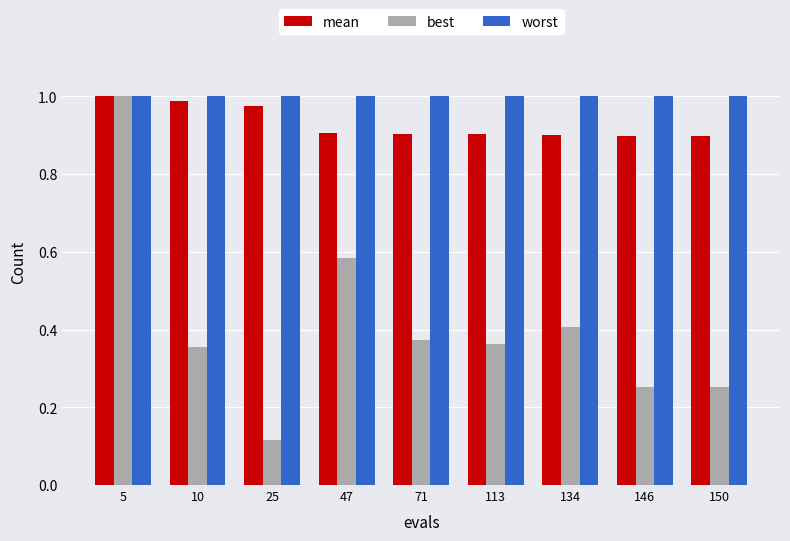

Which series changed the most between 10 and 25?

best